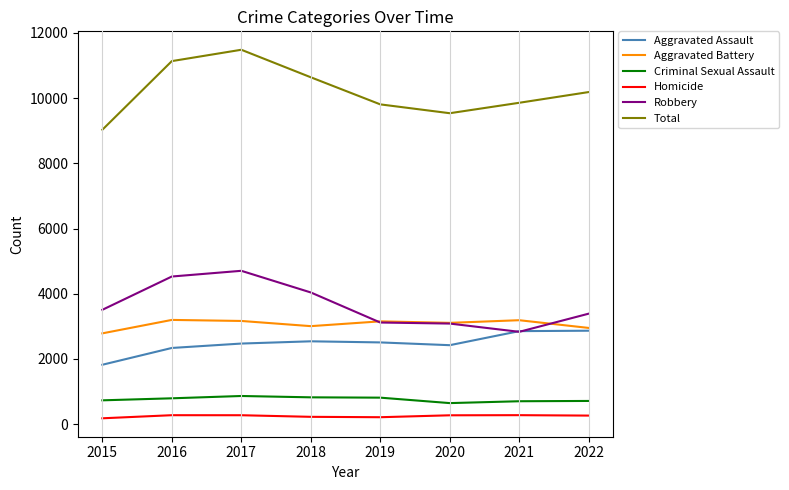

True or false: Robbery has more than 0 points higher than both neighbors.

True